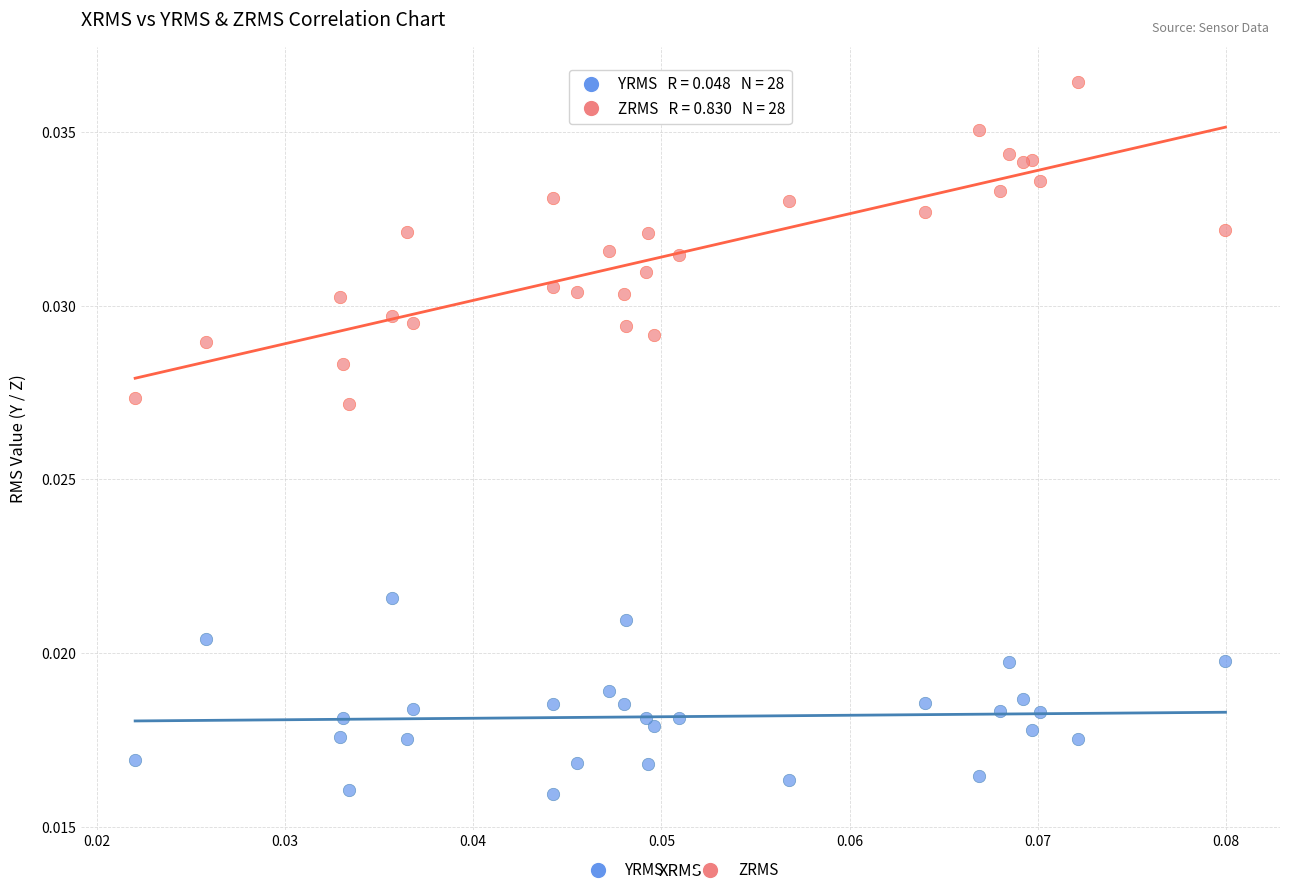

Which series has the widest spread of Y values?

ZRMS